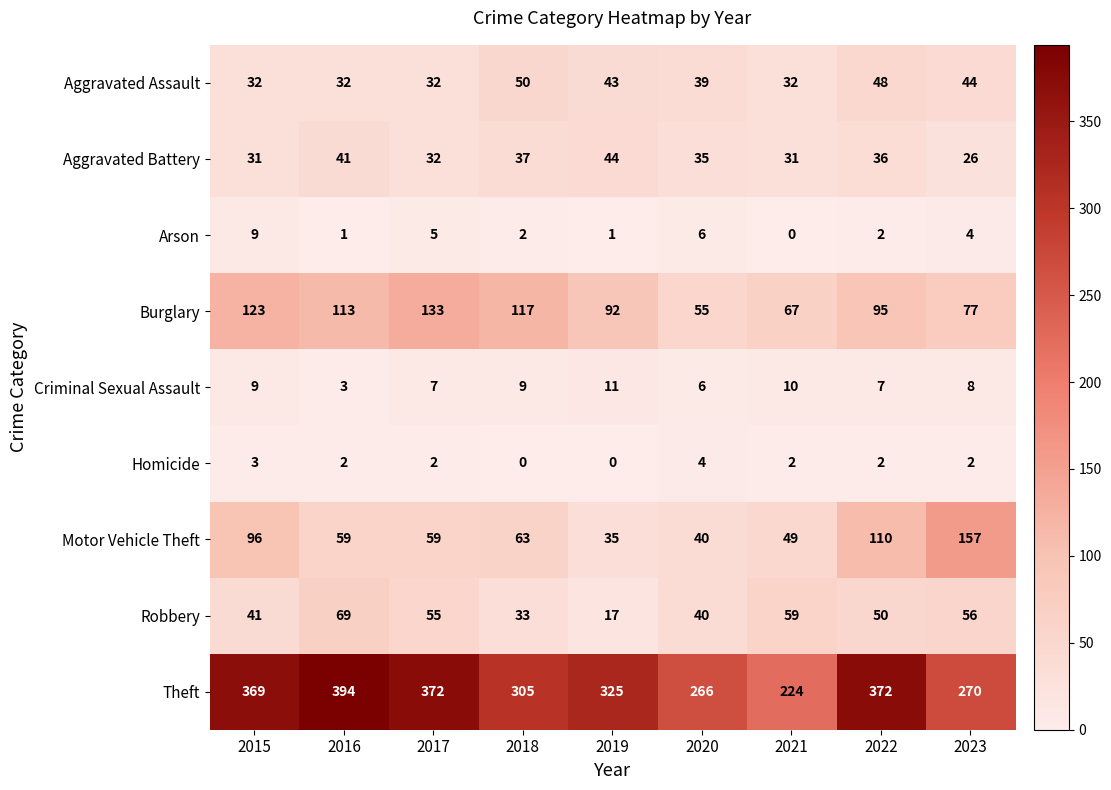

What is the sum of all Motor Vehicle Theft values?

668